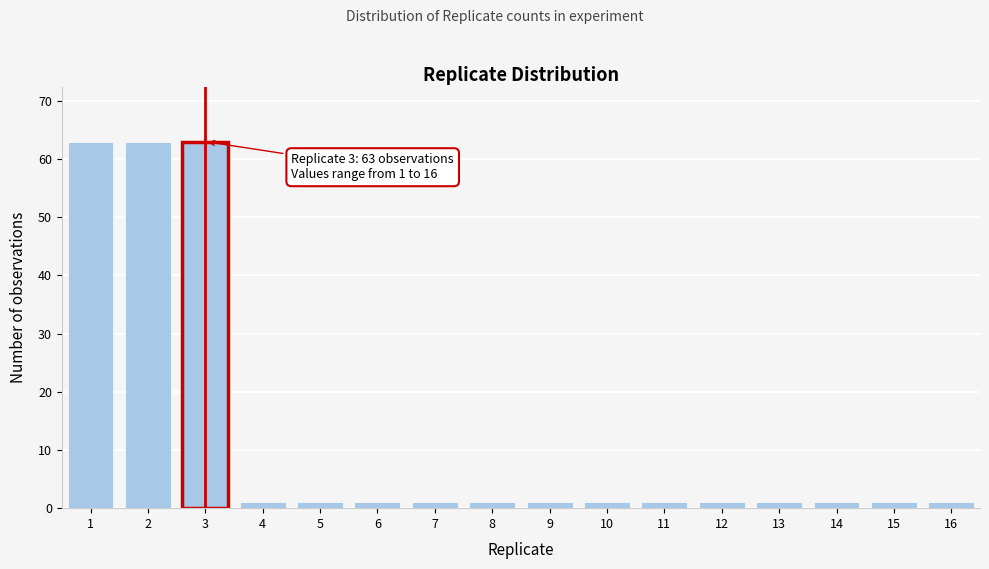

Reading left to right, extract all data points from this chart.

1=63	2=63	3=63	4=1	5=1	6=1	7=1	8=1	9=1	10=1	11=1	12=1	13=1	14=1	15=1	16=1